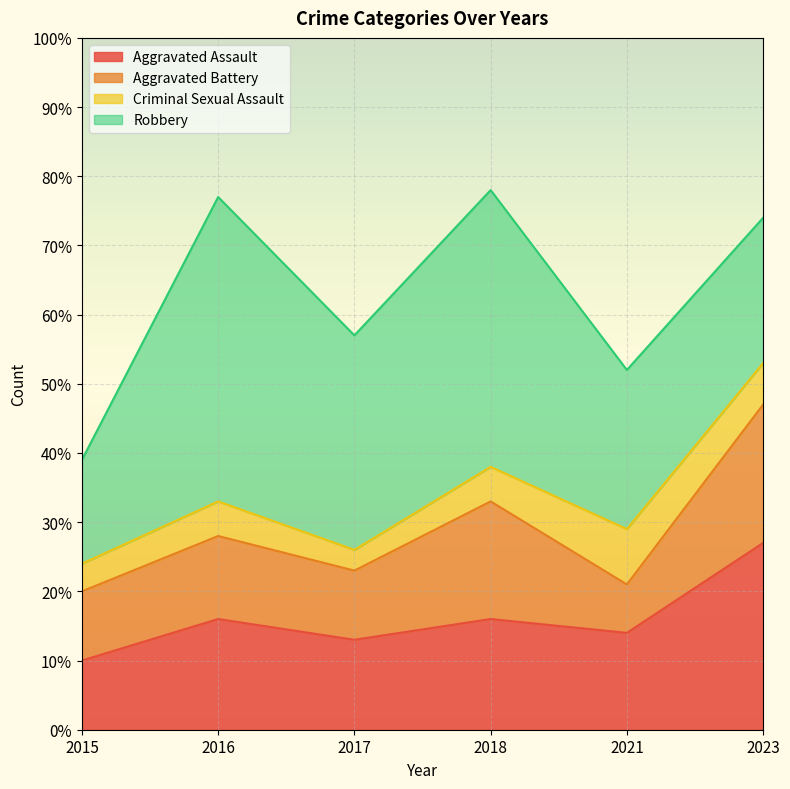

Is the value of Robbery at 2015 greater than the value of Aggravated Battery at 2023?

No